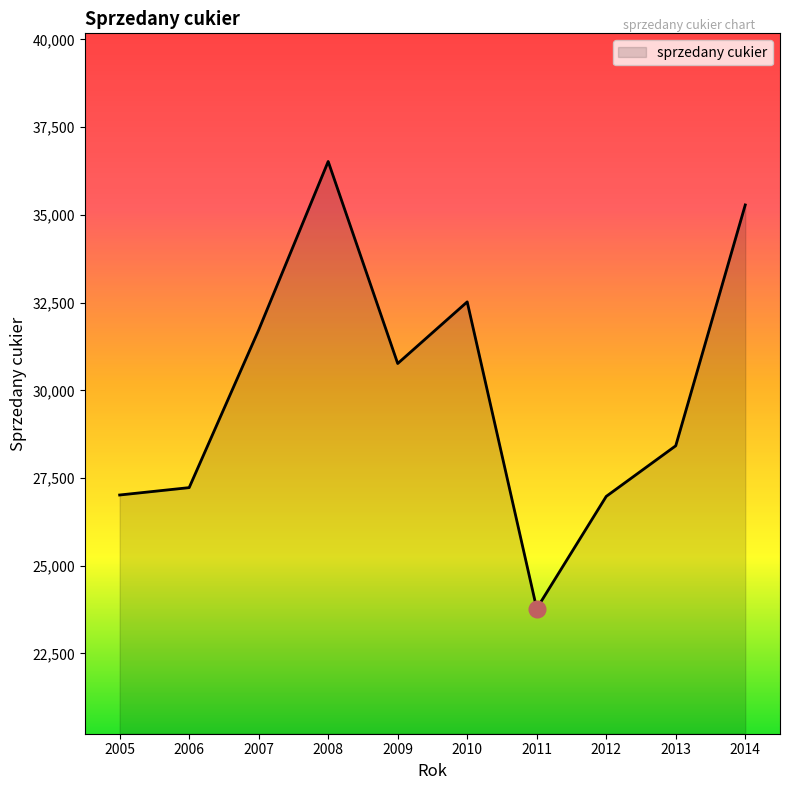

True or false: the data shows 7759 at 2006.

False